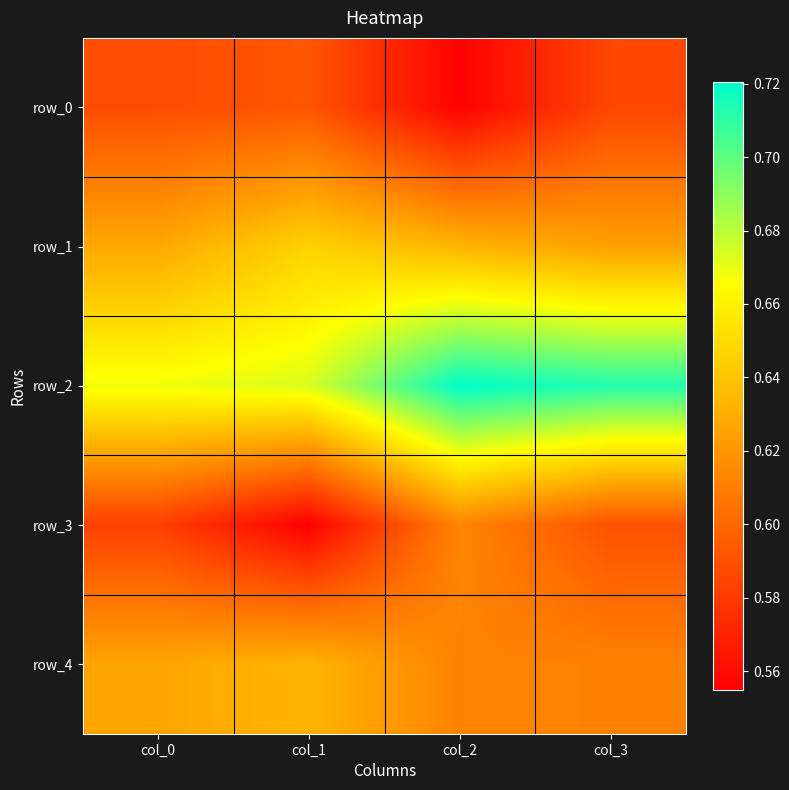

At col_3, list the series in order from largest to smallest.

row_2, row_1, row_4, row_3, row_0